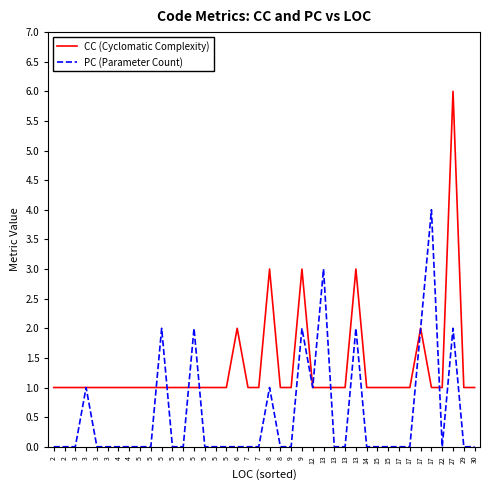

What is the maximum value shown in the chart?

6